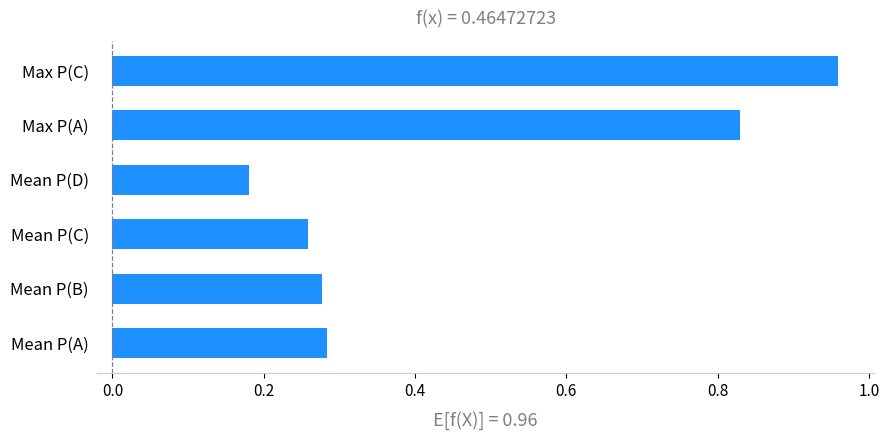

What is the change in value from Mean P(B) to Max P(C)?

+0.7